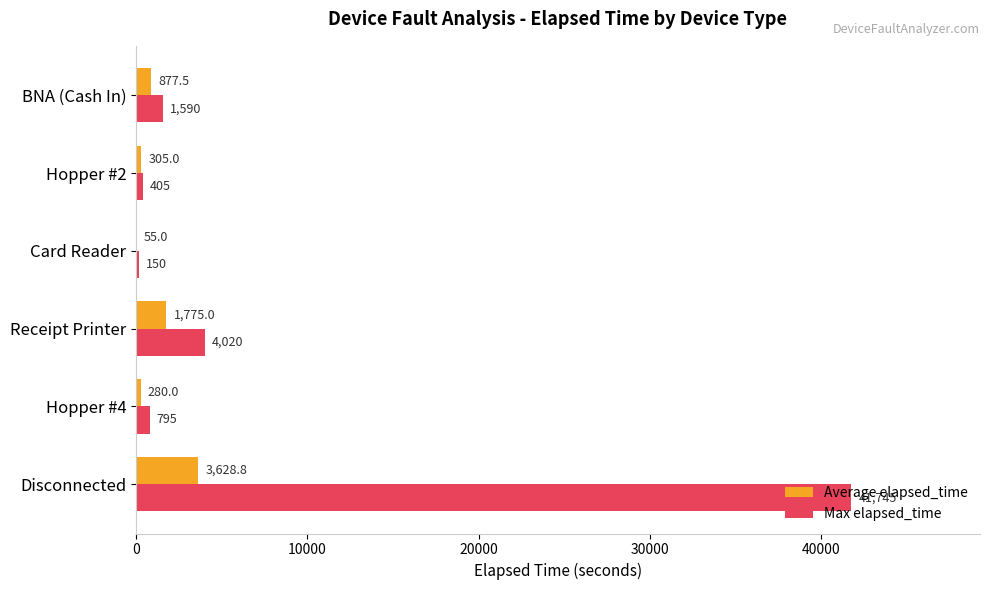

What is the sum of all Max elapsed_time values?

48705.0